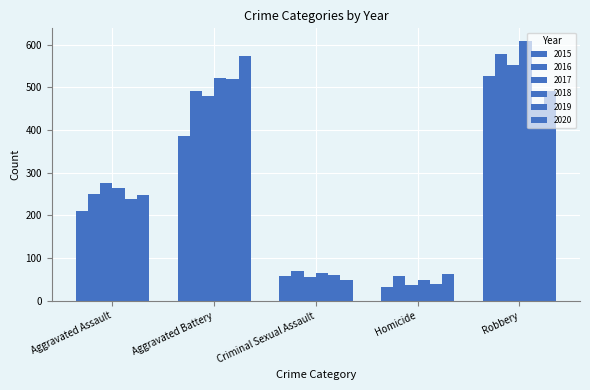

At Homicide, list the series in order from smallest to largest.

2015, 2017, 2019, 2018, 2016, 2020